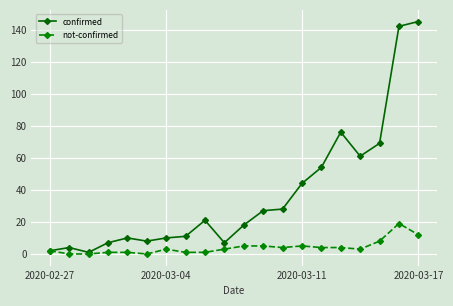

How many lines are shown in the chart?

2